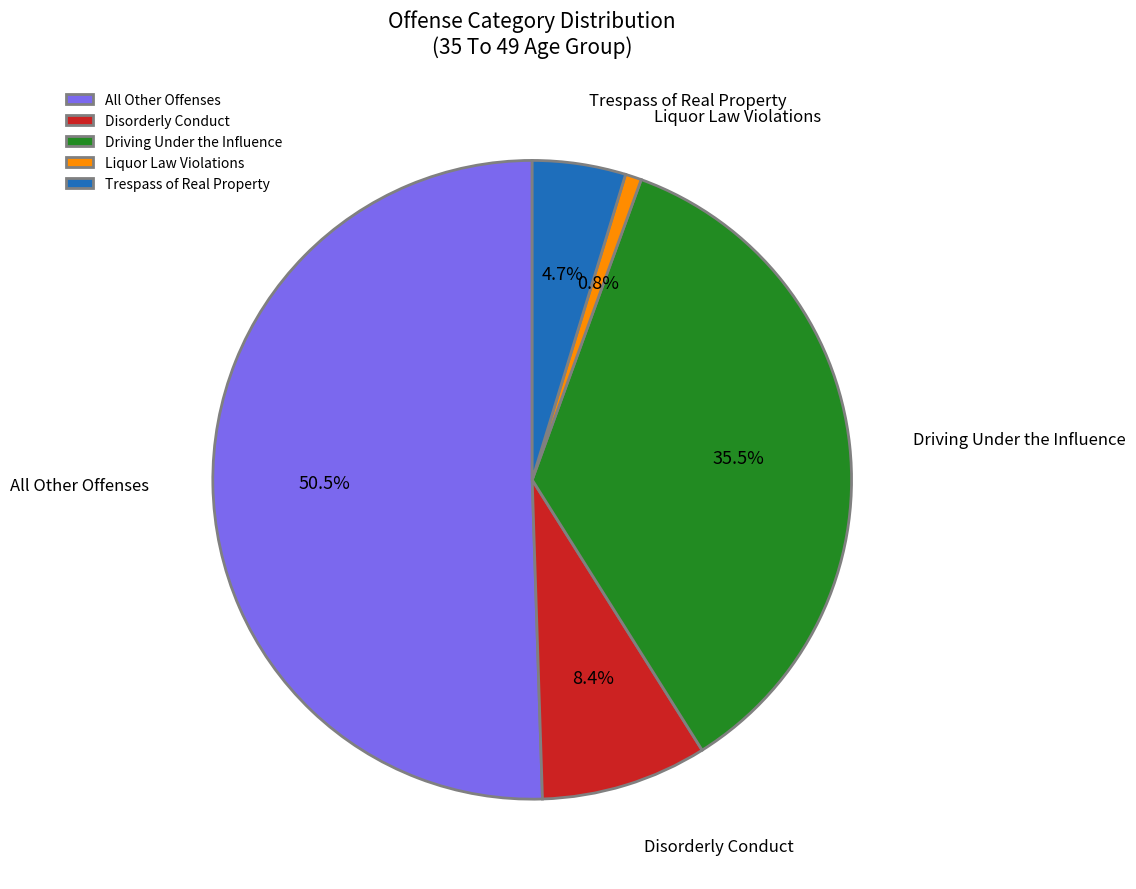

Between All Other Offenses and Trespass of Real Property, which is larger?

All Other Offenses